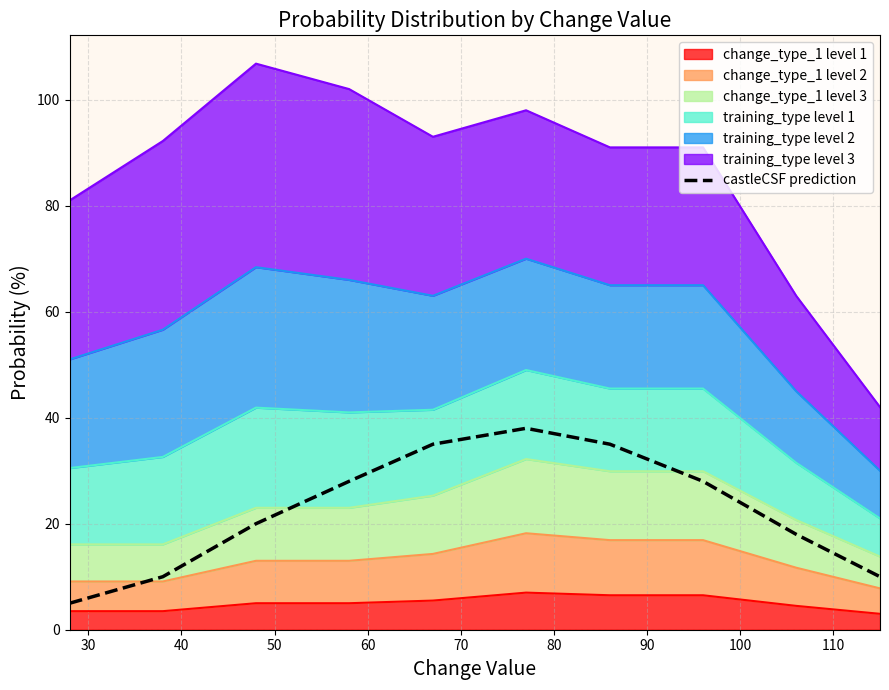

Does the chart display data point markers on the line(s)?

No